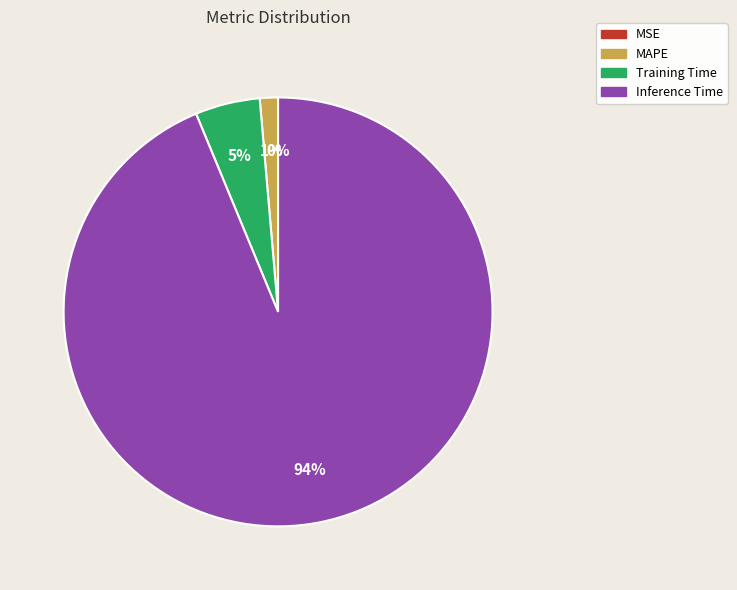

Is there any slice that represents more than half of the pie?

Yes